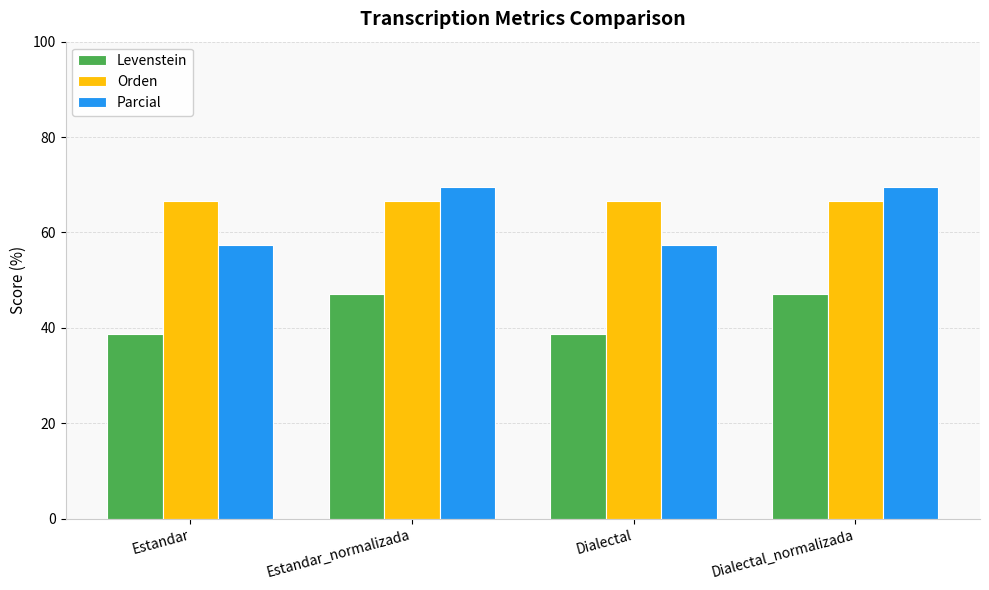

What is the label of the 1st bar from the left?

Estandar